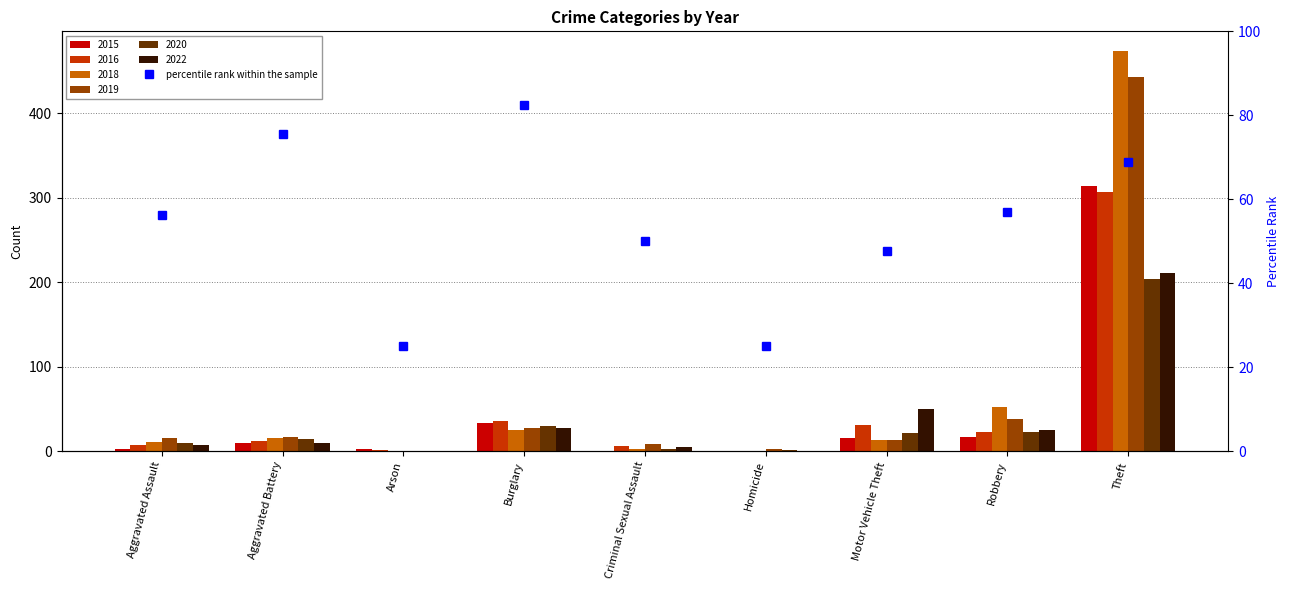

Are the bars horizontal?

No